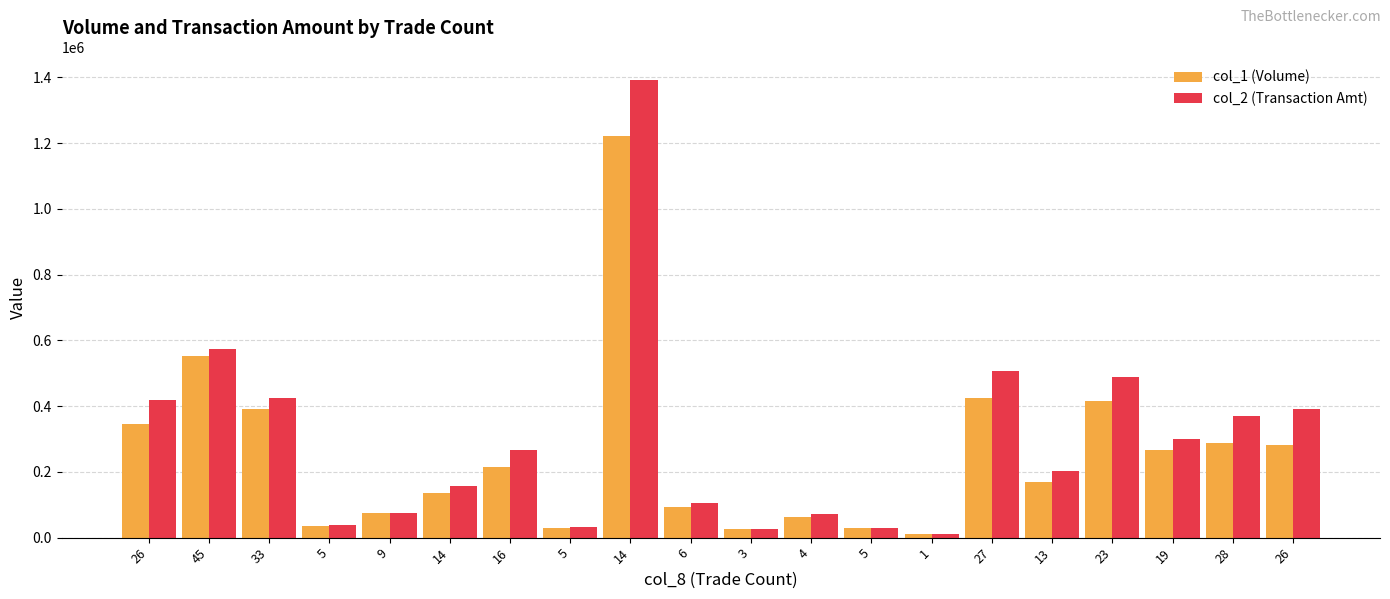

Are the bars grouped side by side (vs. stacked)?

Yes